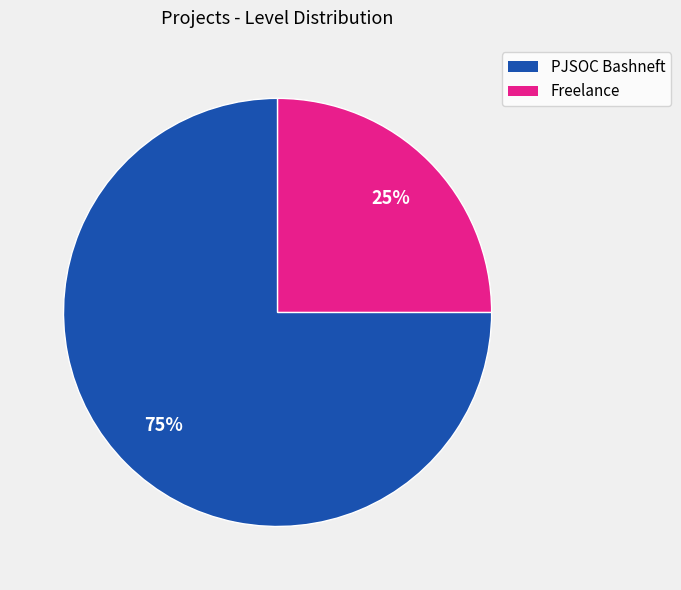

The Freelance slice represents 36% of the pie. True or false?

False